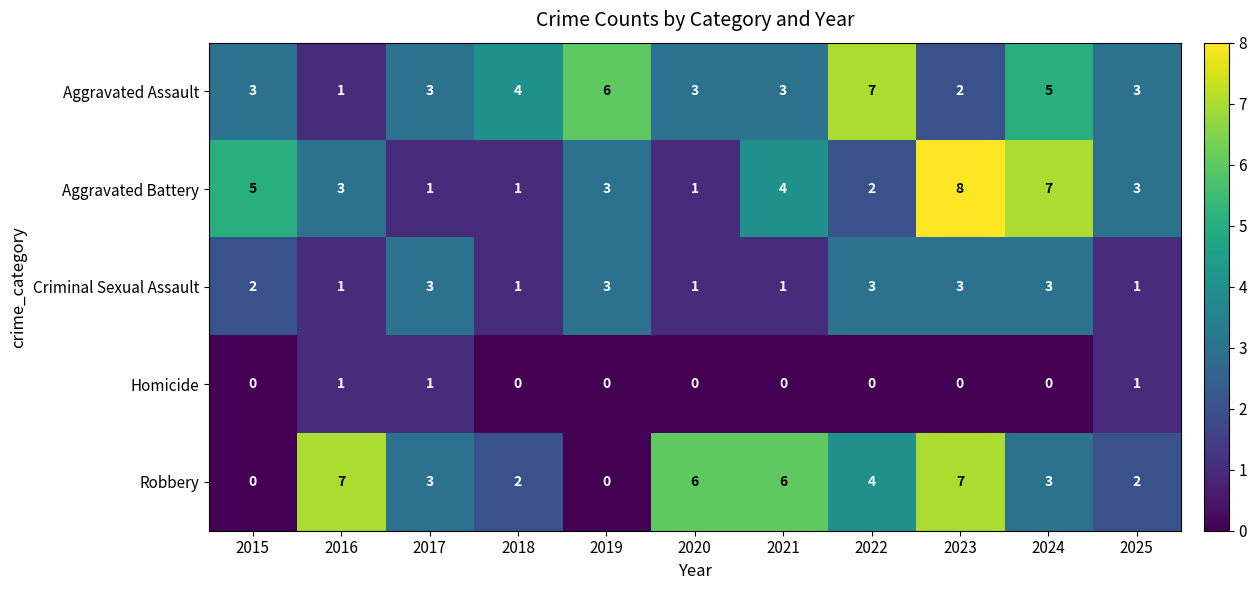

At which category is the sum across all series the highest?

2023